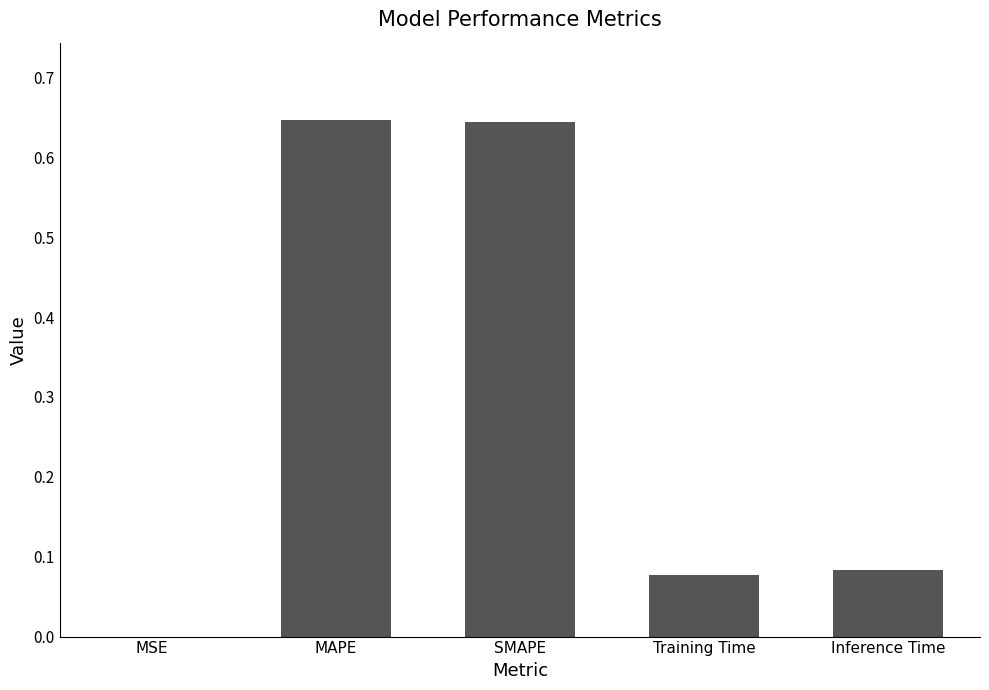

The chart shows a value of 0.0 at Inference Time. True or false?

False